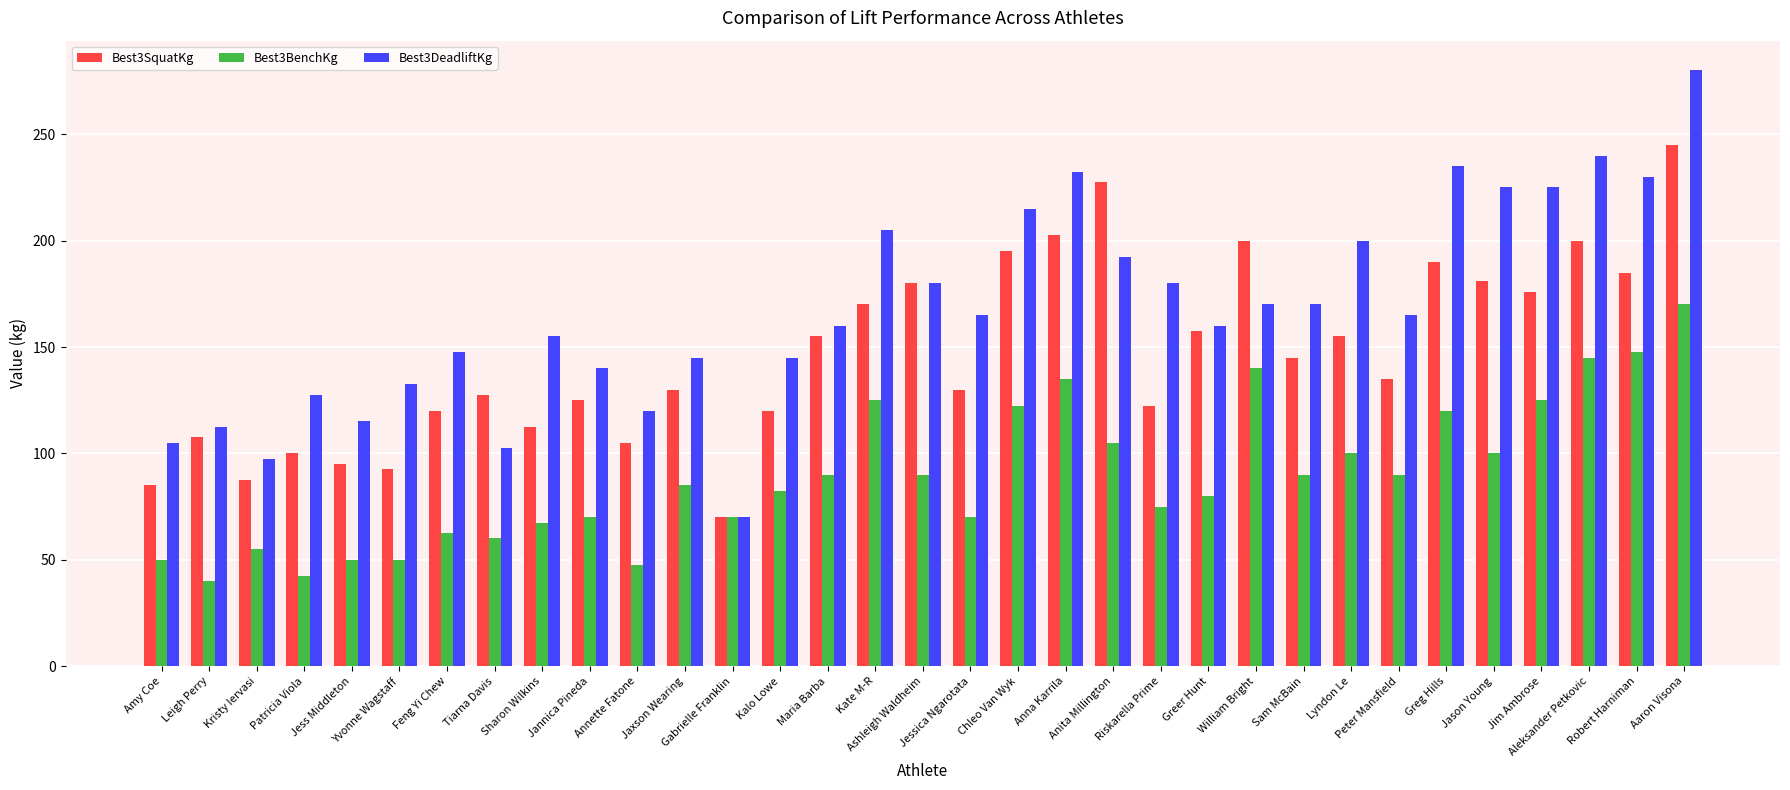

List the series in order of their overall mean, lowest first.

Best3BenchKg, Best3SquatKg, Best3DeadliftKg